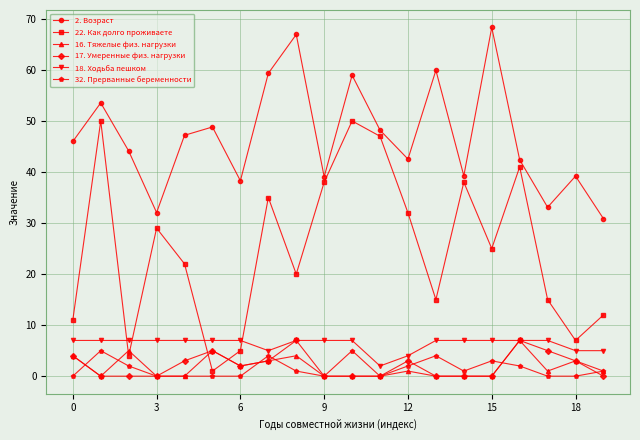

At how many categories does at least one series exceed 5?

20